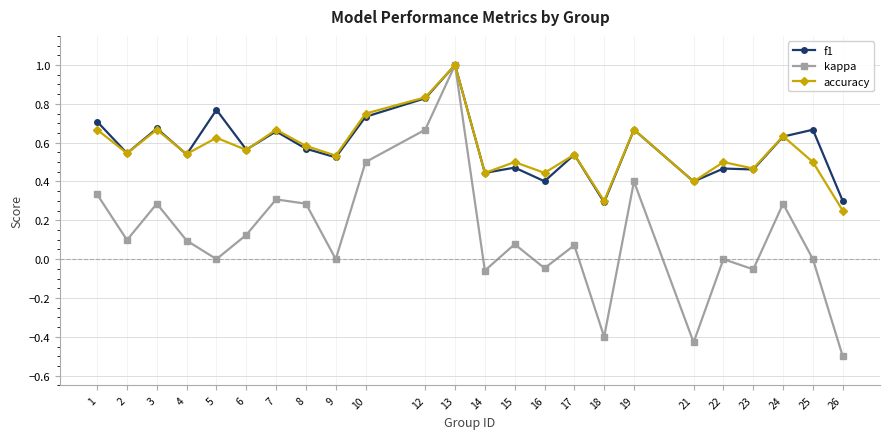

True or false: accuracy has more than 1 interior local peaks.

True